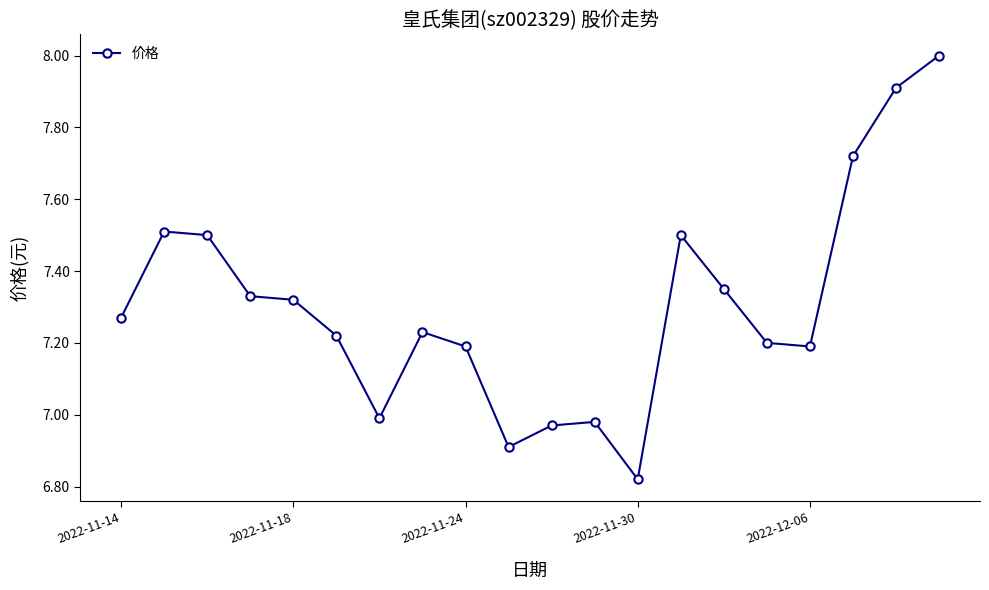

What is the value of the 2nd point from the left?

7.5